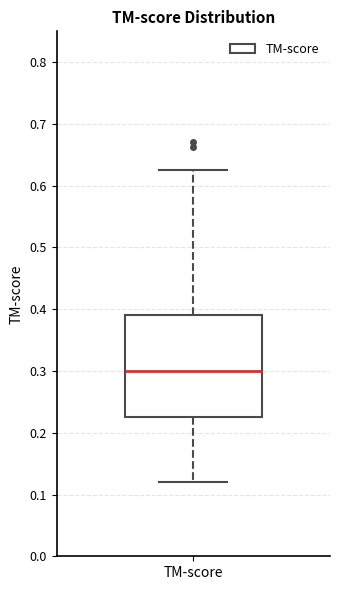

Read this box plot against the y-axis: the position of the median line, the range covered by the box, and the ends of both whiskers. The values are not printed on the chart, so give them approximately, as read against the axis.

median 0.30, box 0.23 to 0.39, whiskers 0.12 to 0.63